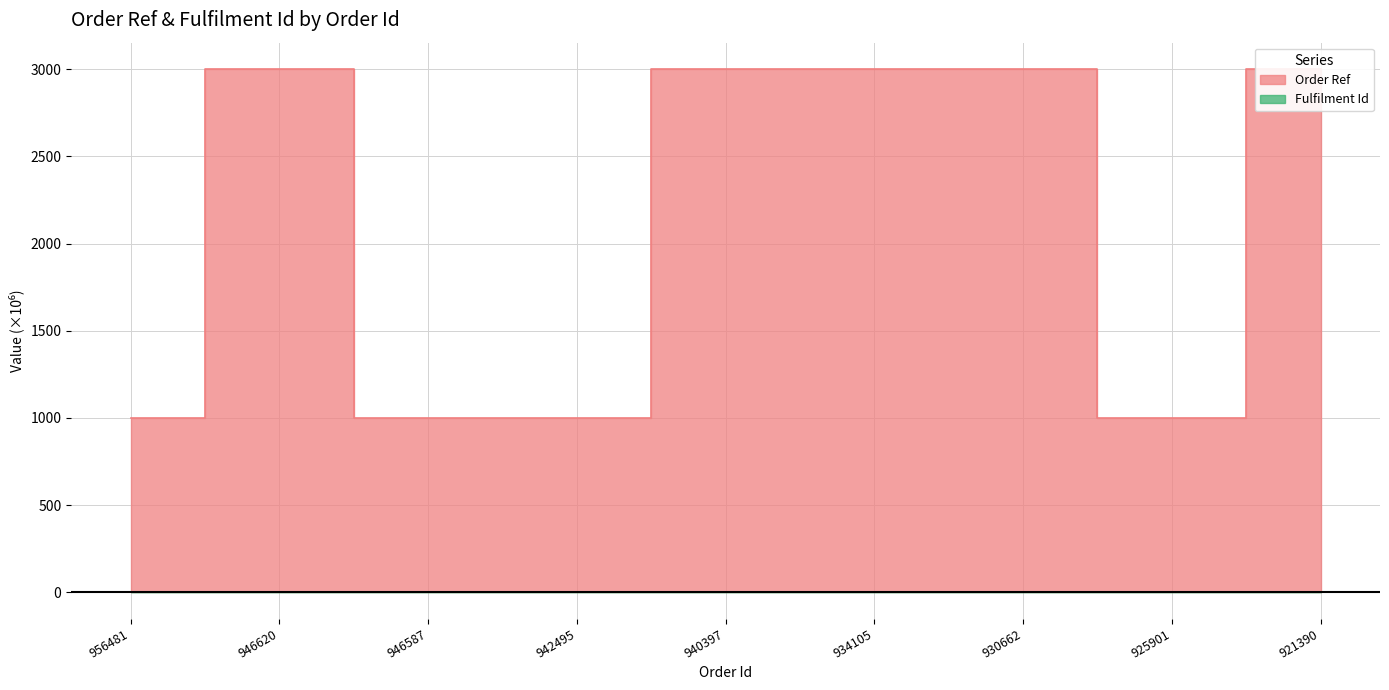

True or false: Fulfilment Id and Order Ref cross at least once.

False